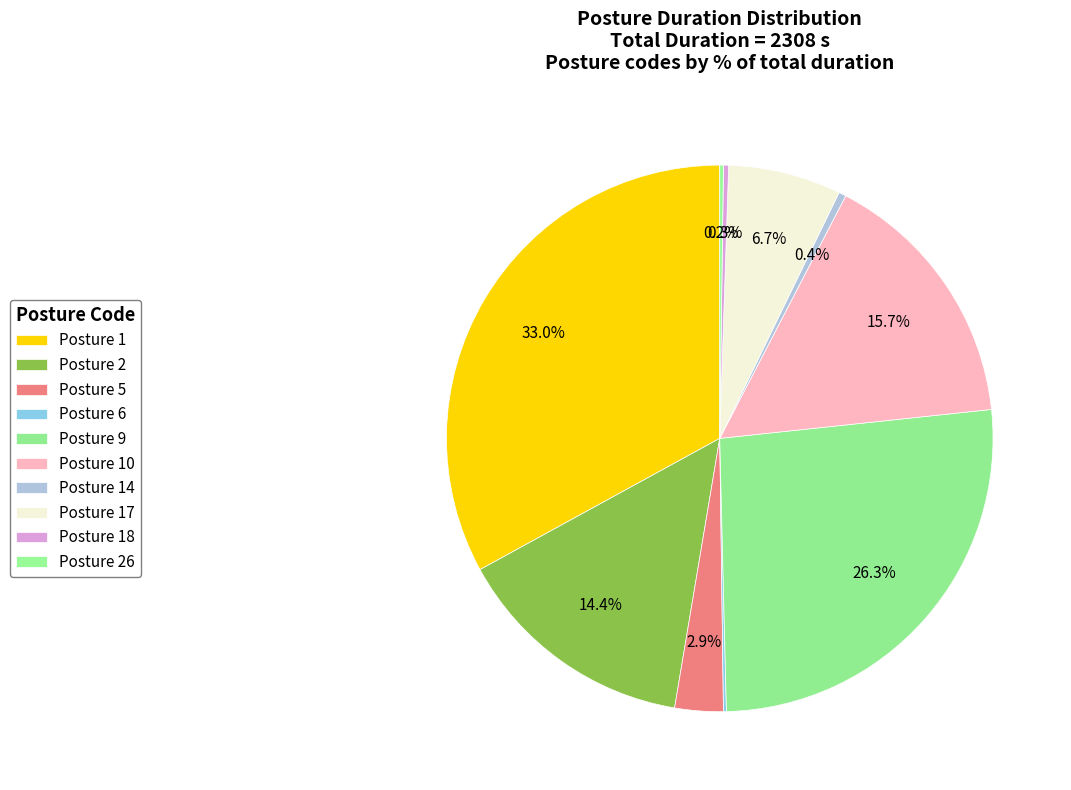

To the nearest percent, what is the difference between the Posture 9 and Posture 17 slice percentages?

20%